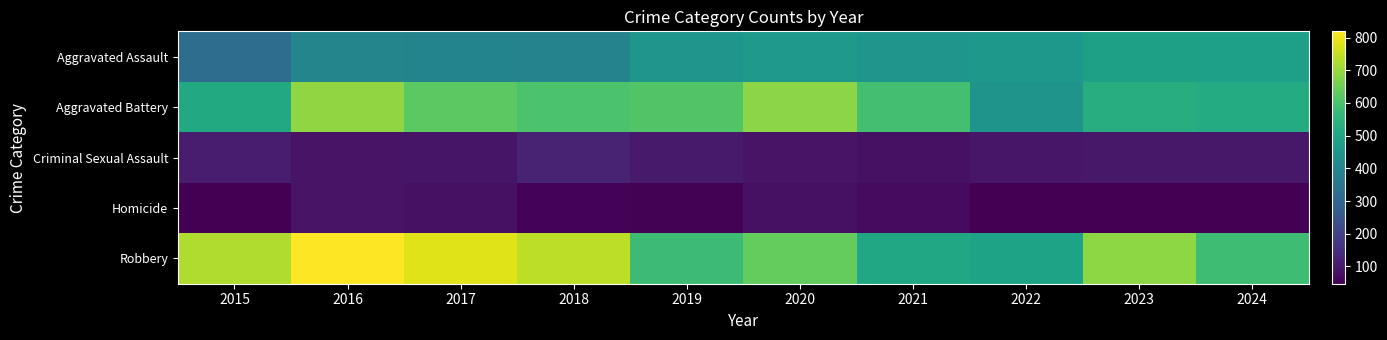

Which label corresponds to the largest value in the chart?

2016